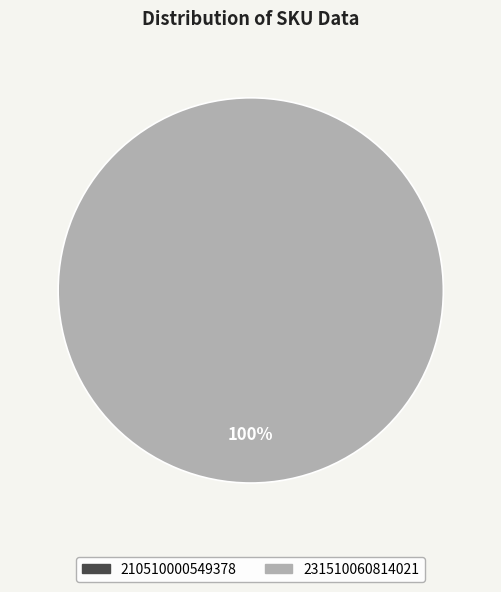

Count the number of slices in the pie.

2